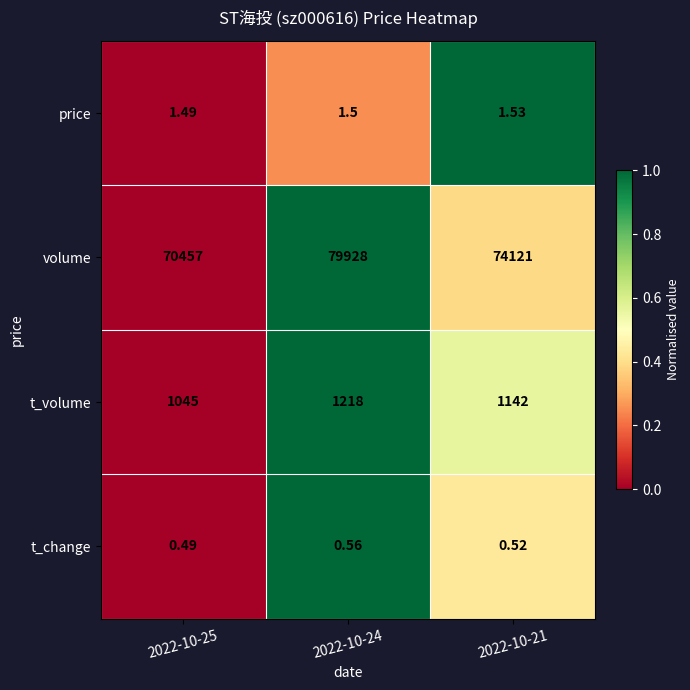

Which series has the largest total across all categories?

volume